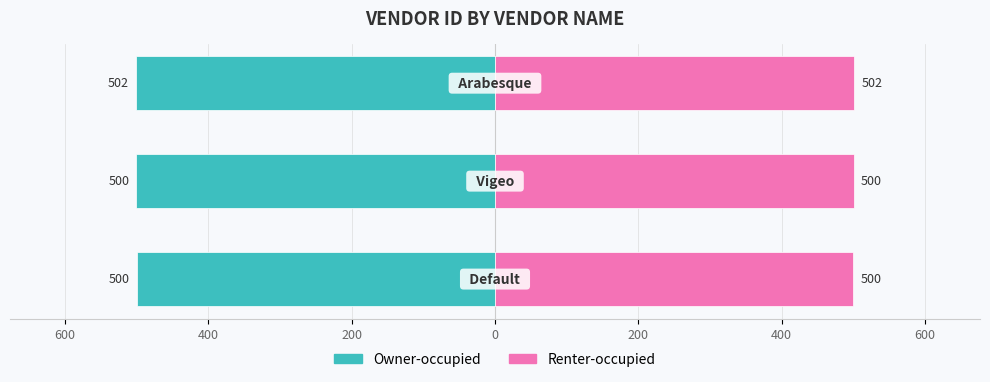

How many values in the Owner-occupied series are below -500?

2